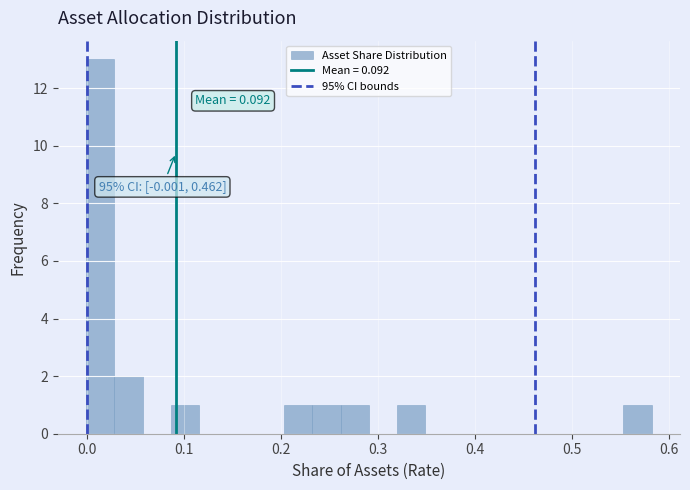

Read against the x-axis, roughly where is the centre of the tallest bar?

0.01